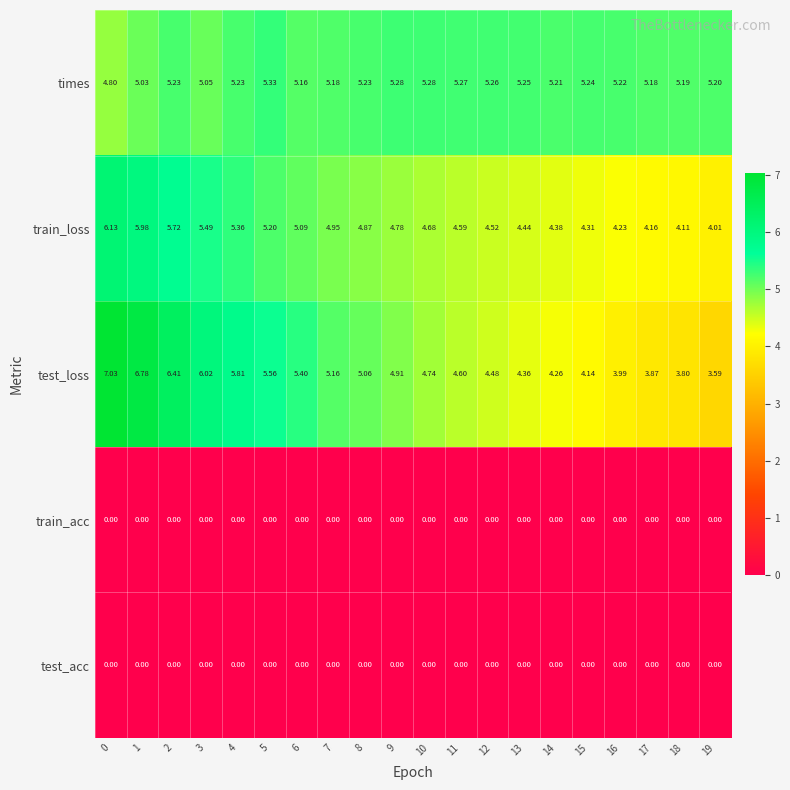

Which series has the widest spread of values?

test_loss